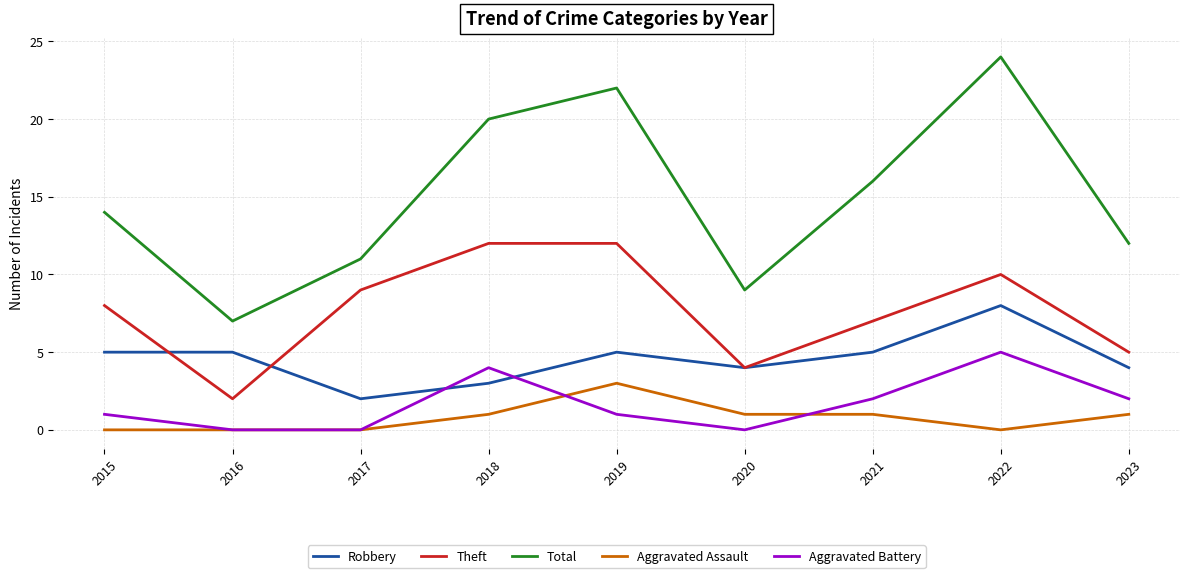

Which series has the widest spread of values?

Total